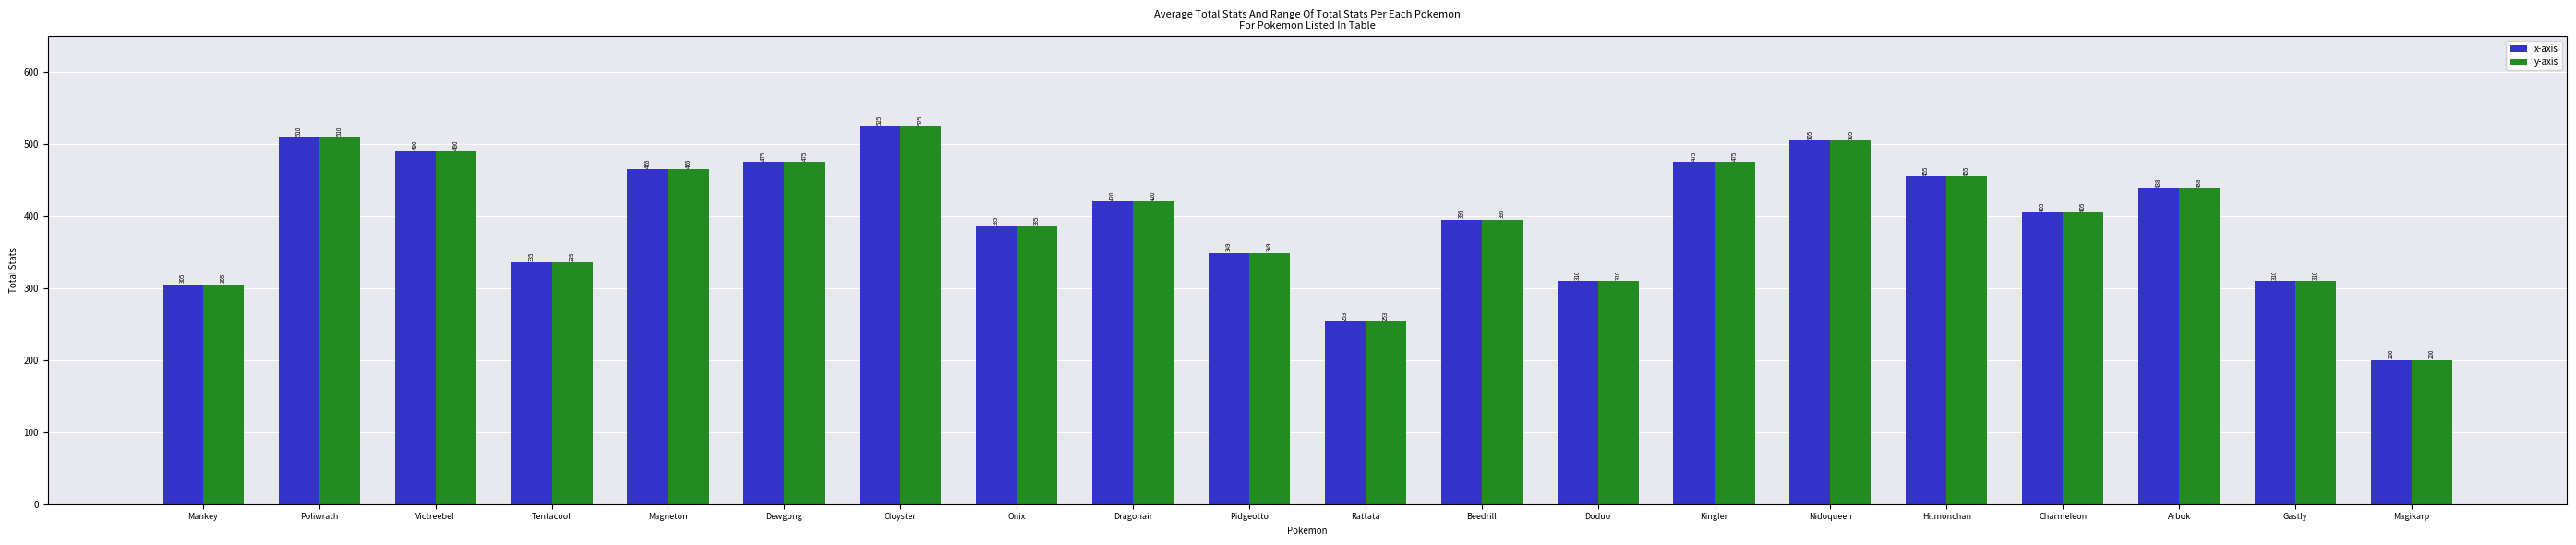

What are all the series names shown in the legend?

x-axis, y-axis